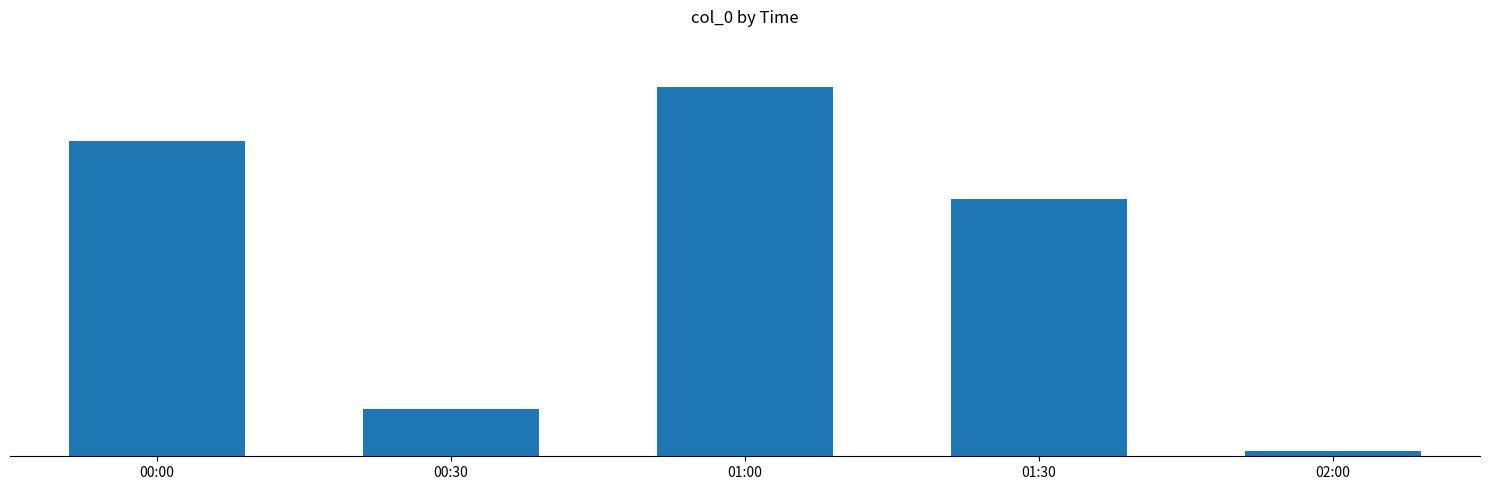

What is the value of the 2nd bar from the left?

550